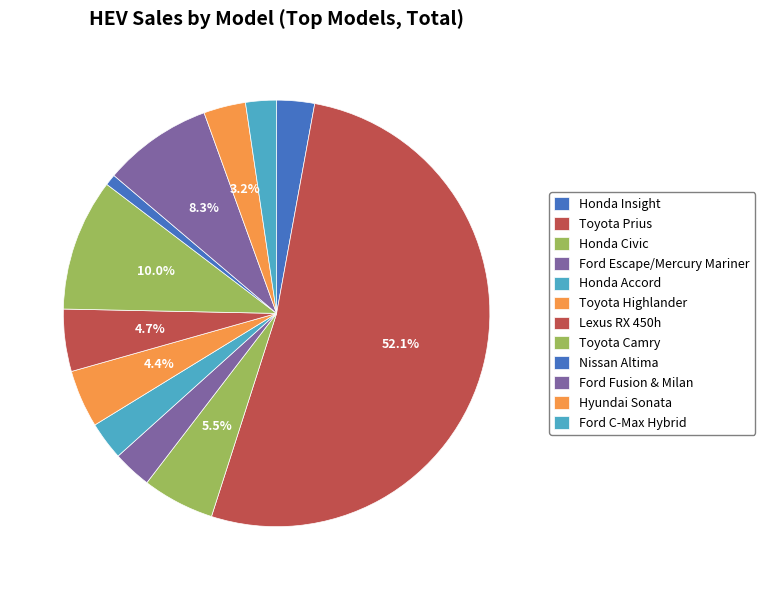

What percentage is NOT represented by Honda Civic?

94.5%